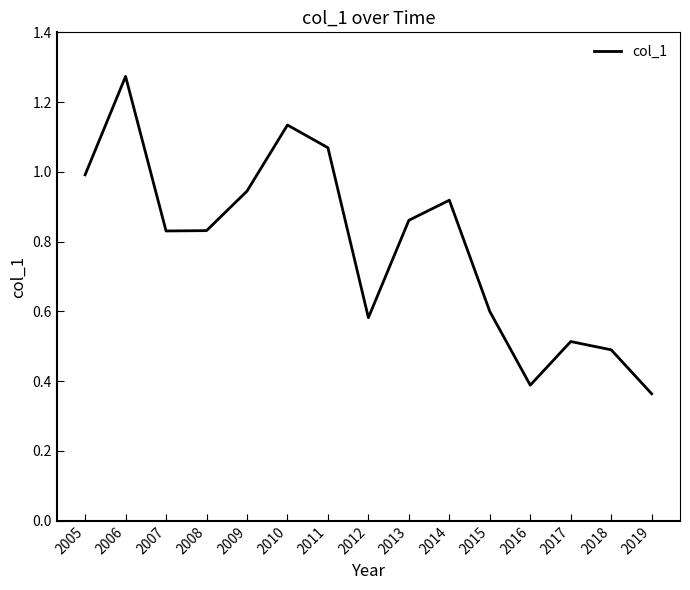

What is the difference between the second highest and second lowest values?

0.7